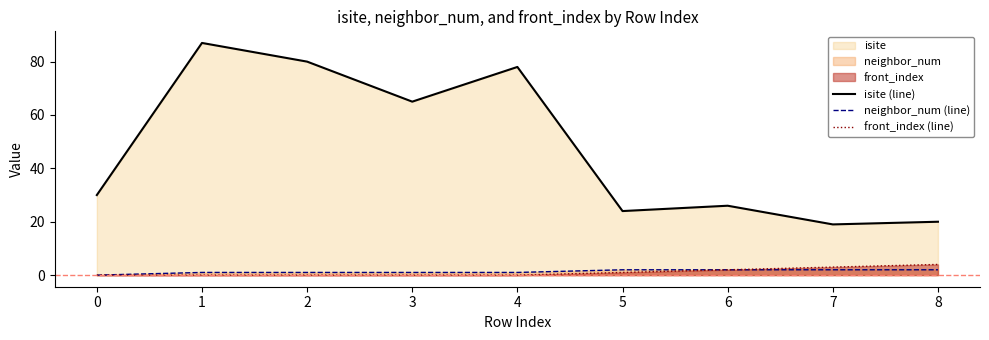

At which category does isite (line) reach its first local peak?

1